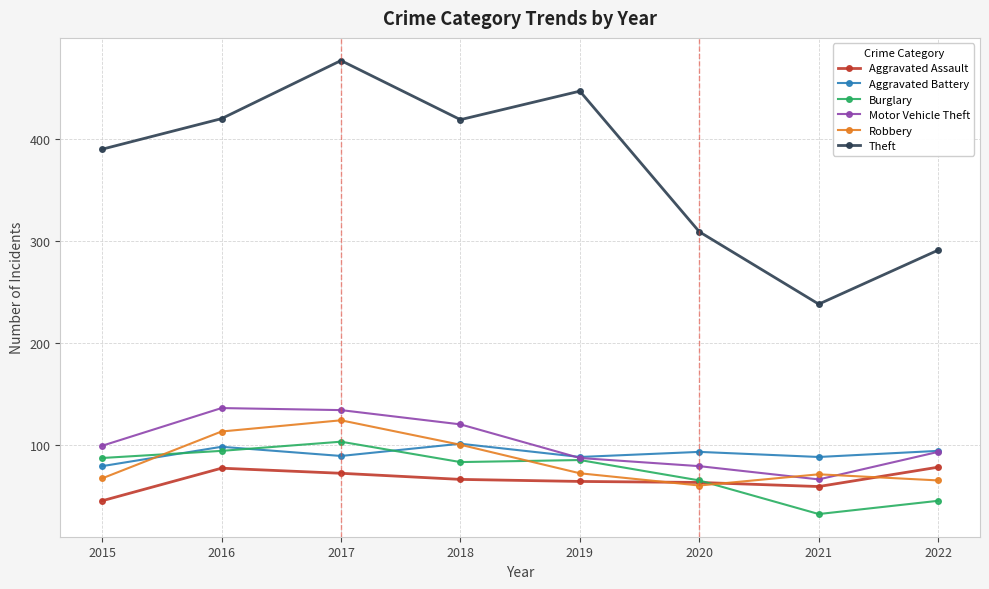

True or false: Aggravated Battery has a value of 50 at 2022.

False